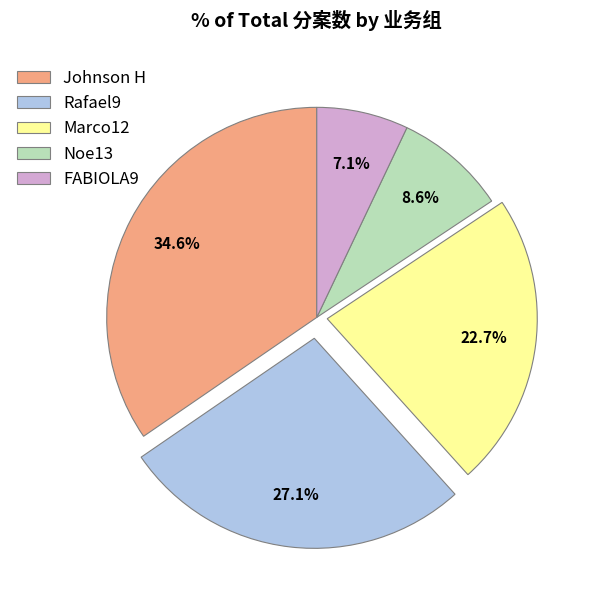

Which category has the smallest portion of the pie?

FABIOLA9